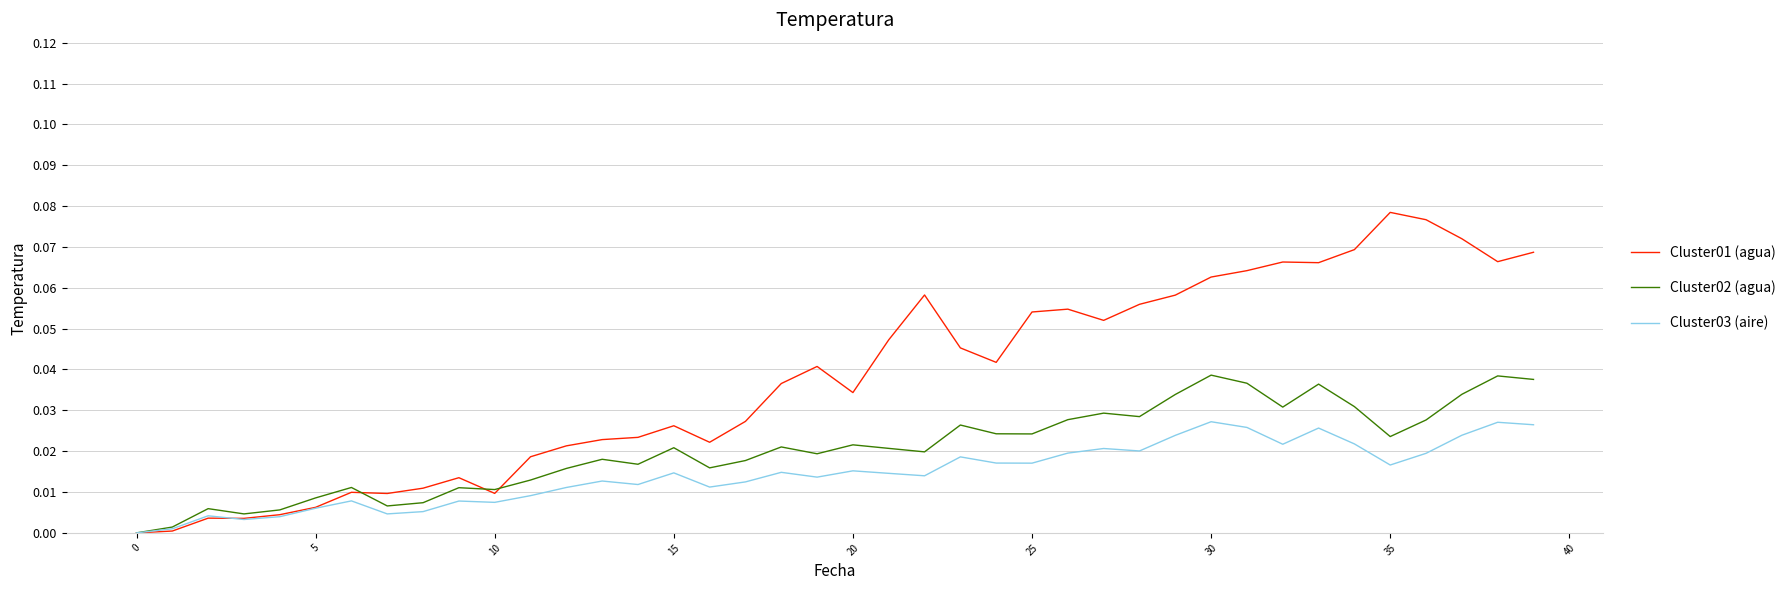

Rank the series by their maximum value, from highest to lowest.

Cluster01 (agua), Cluster02 (agua), Cluster03 (aire)